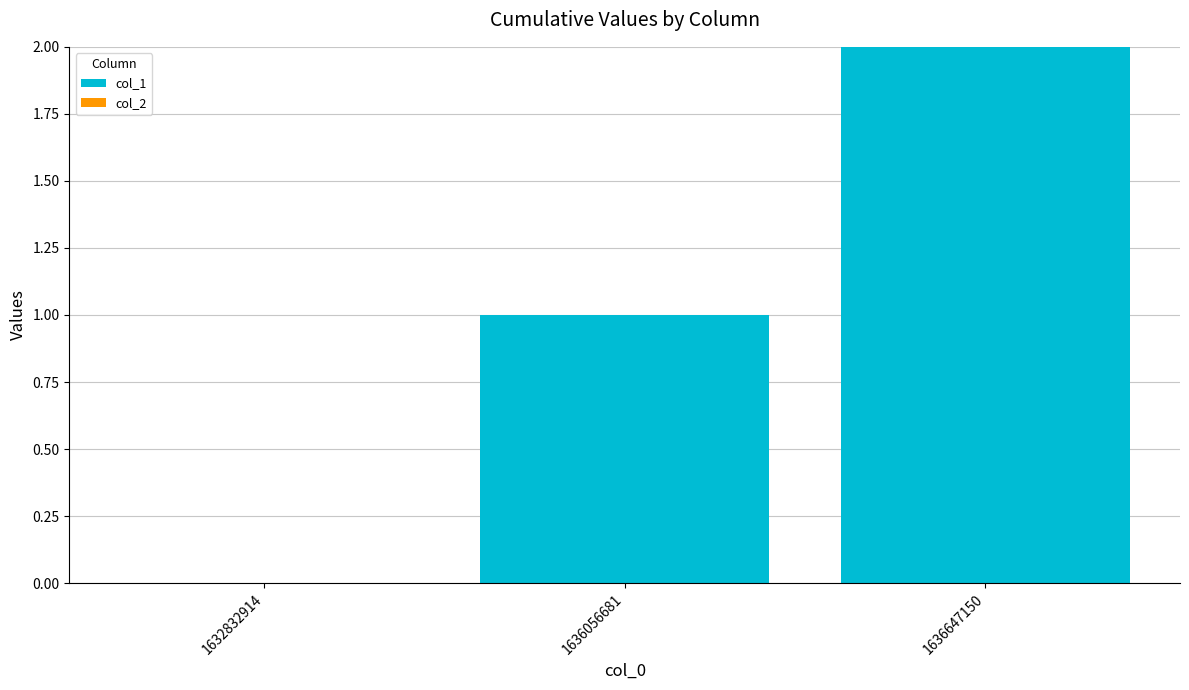

How many categories are shown in the chart?

3